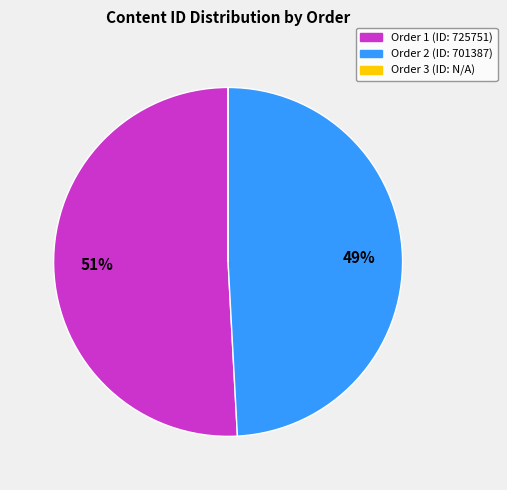

What is the majority slice?

Order 1 (ID: 725751)